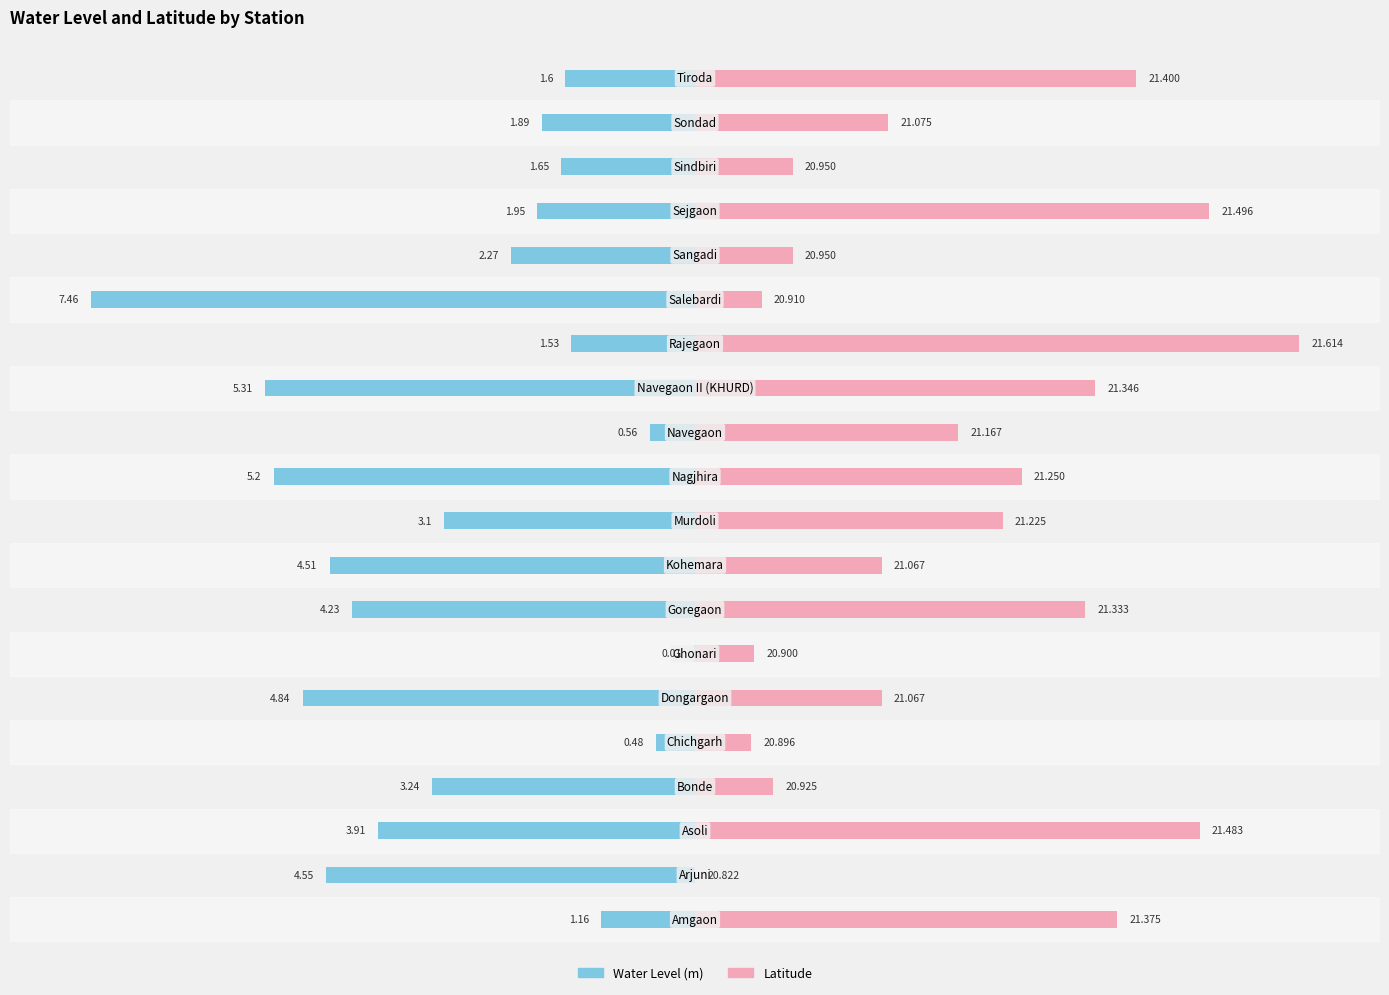

How many bars are there in total?

40